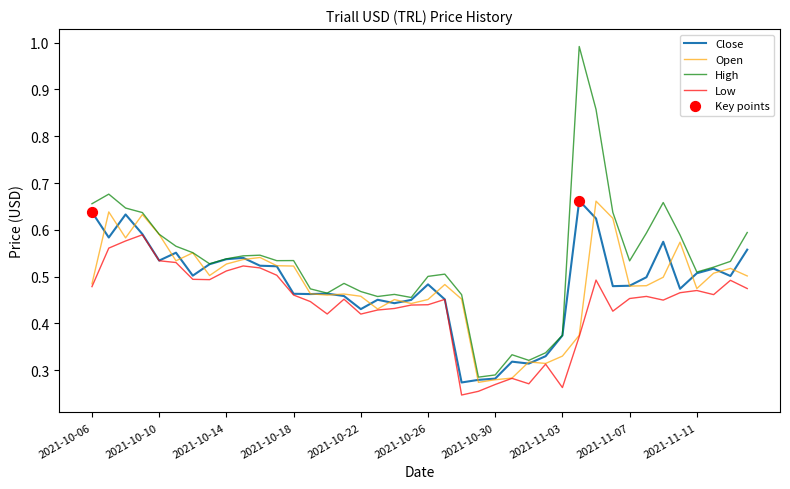

Which series has the widest spread of values?

High